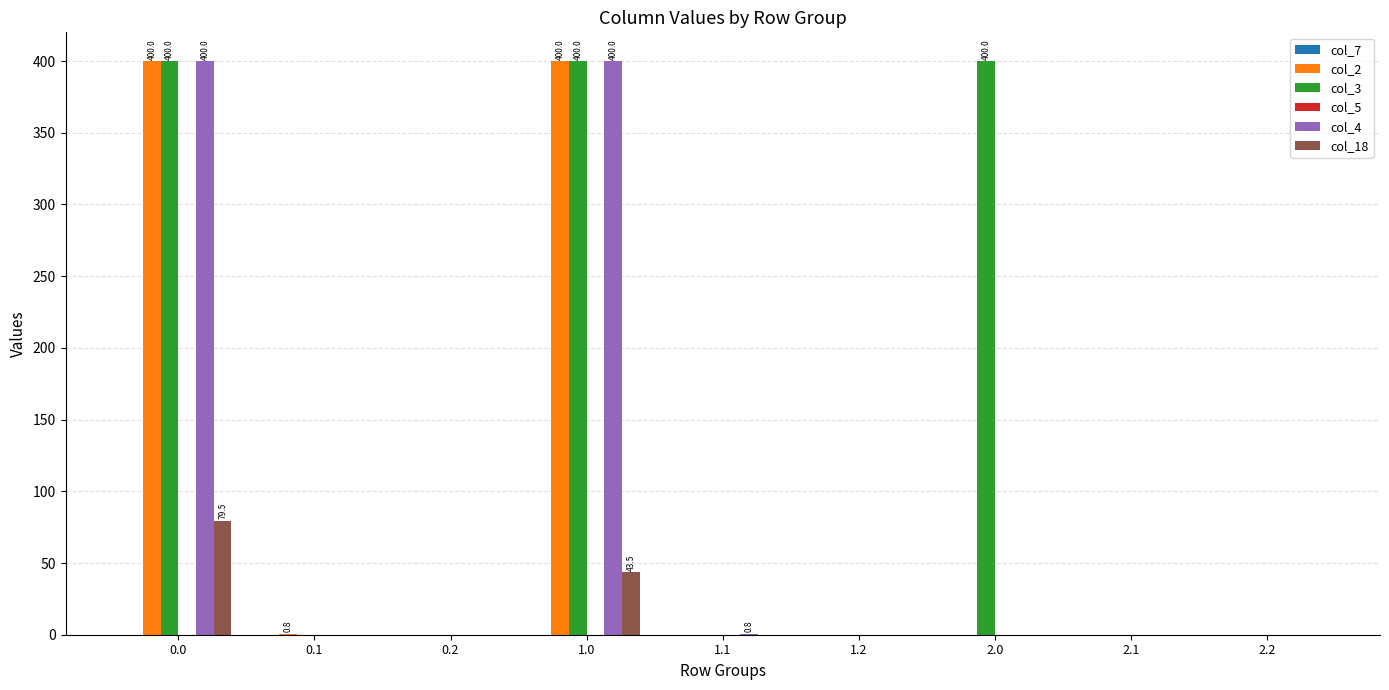

Is it true that col_3 equals 586.3 at 1.0?

False